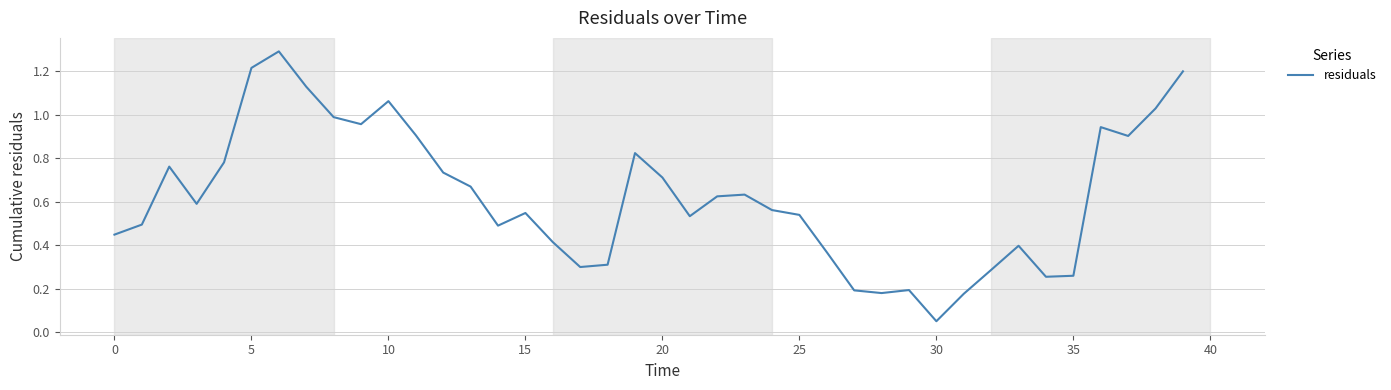

At which category does the chart reach its minimum across all series?

30